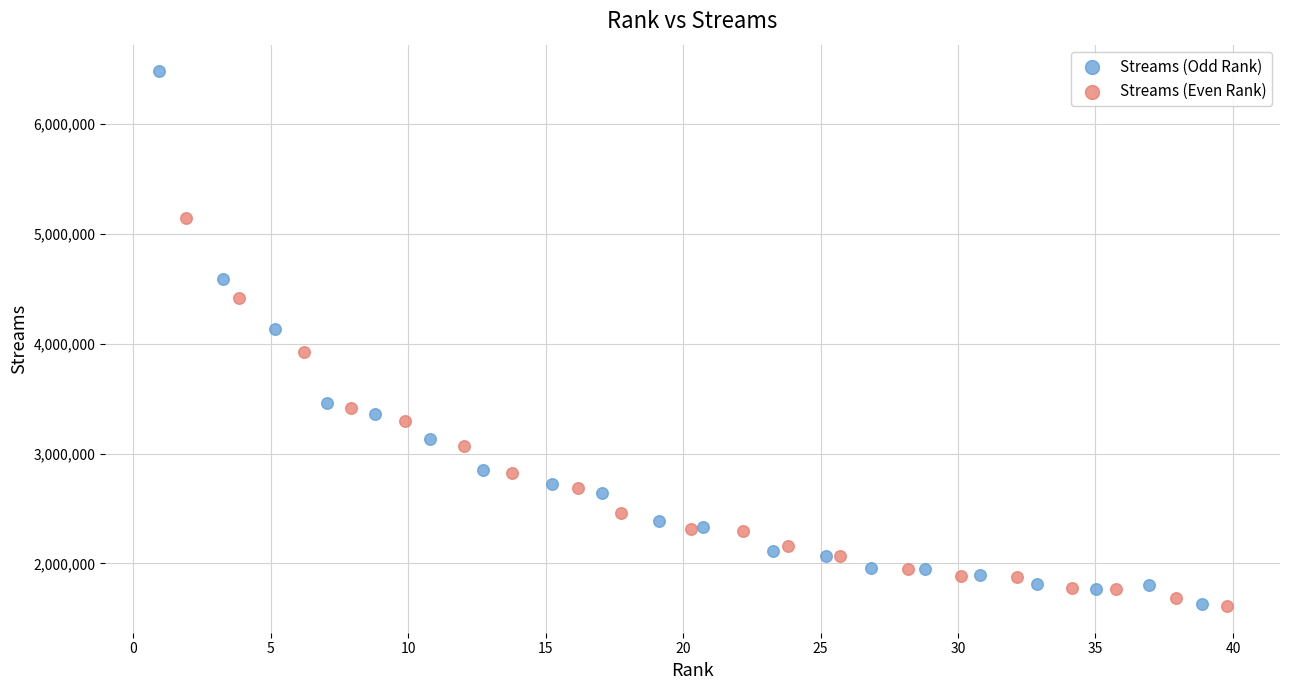

Which series contains the highest Y value?

Streams (Odd Rank)